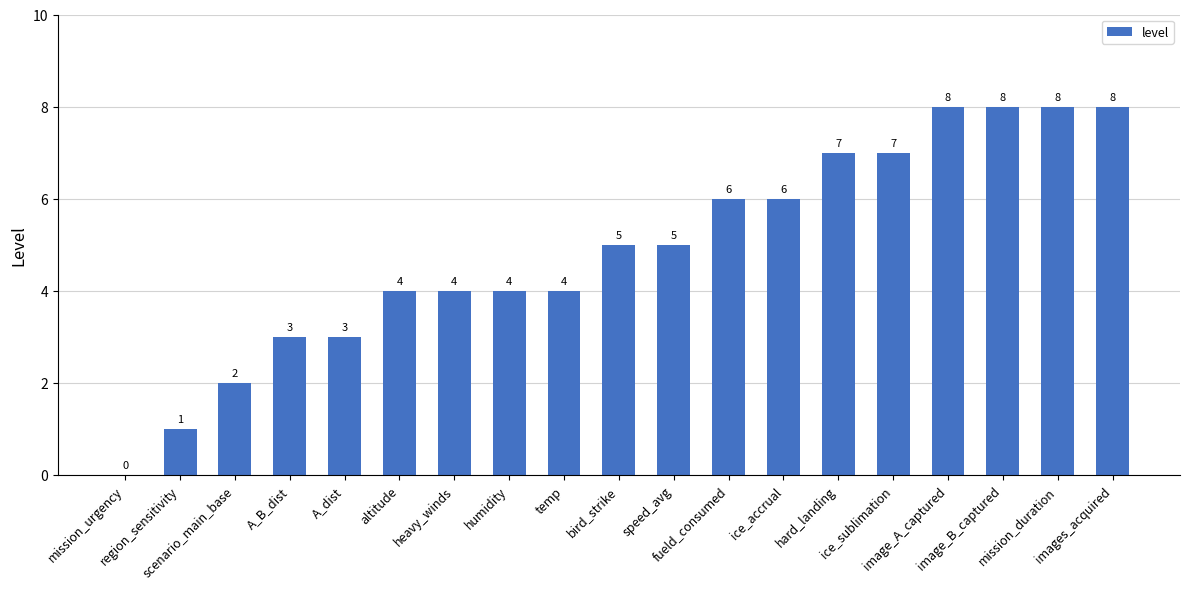

What is the maximum value shown in the chart?

8